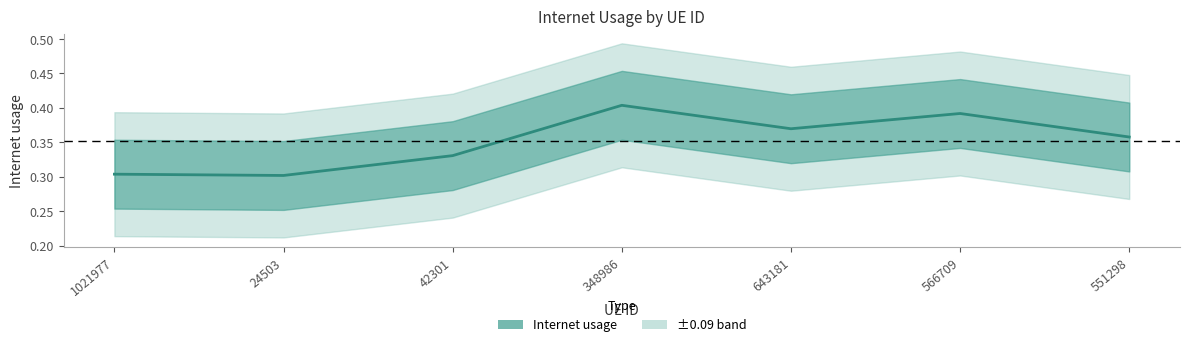

What is the minimum value shown in the chart?

0.3